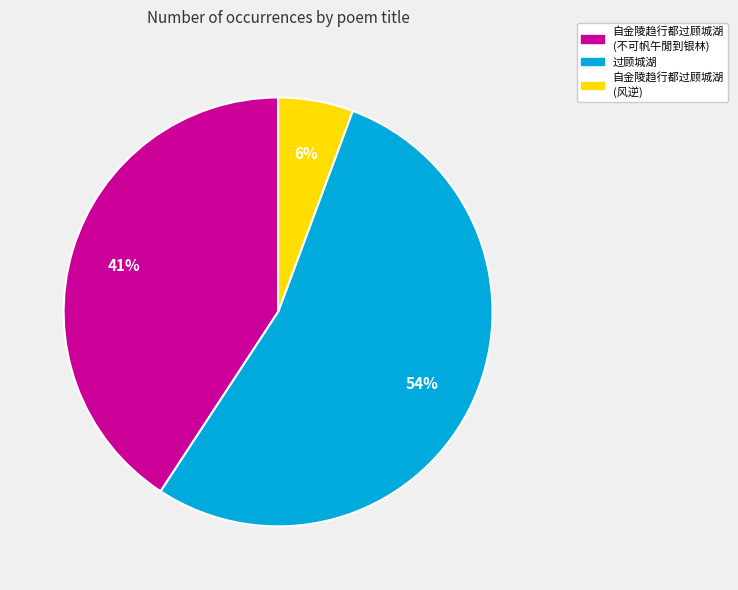

Between 自金陵趋行都过顾城湖 (风逆) and 过顾城湖, which is larger?

过顾城湖